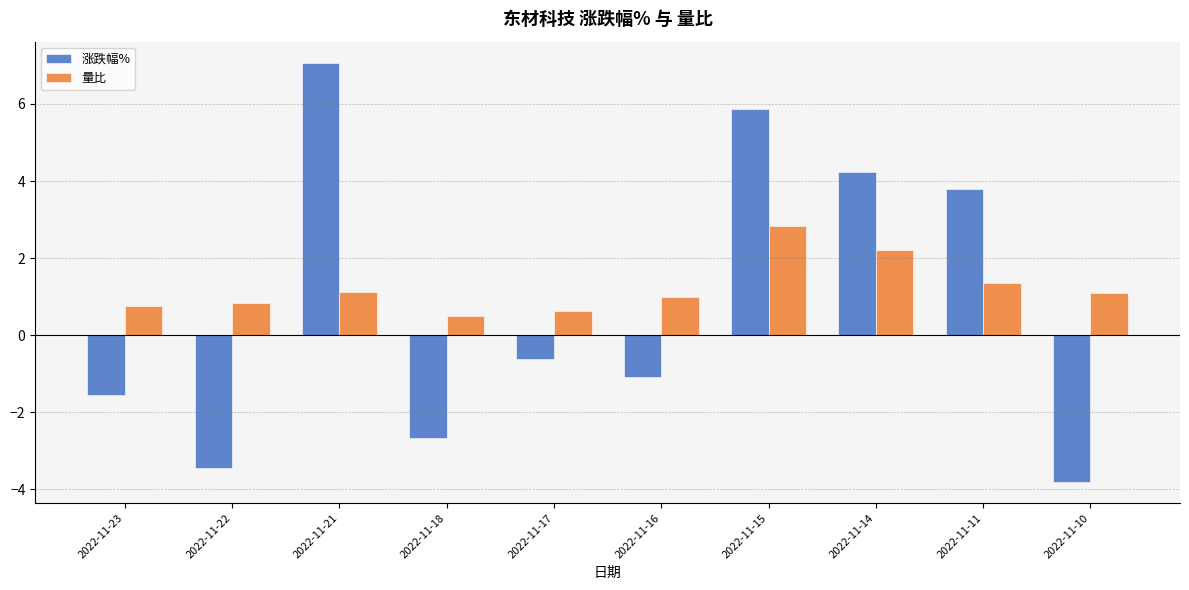

How many data points does each series have?

10